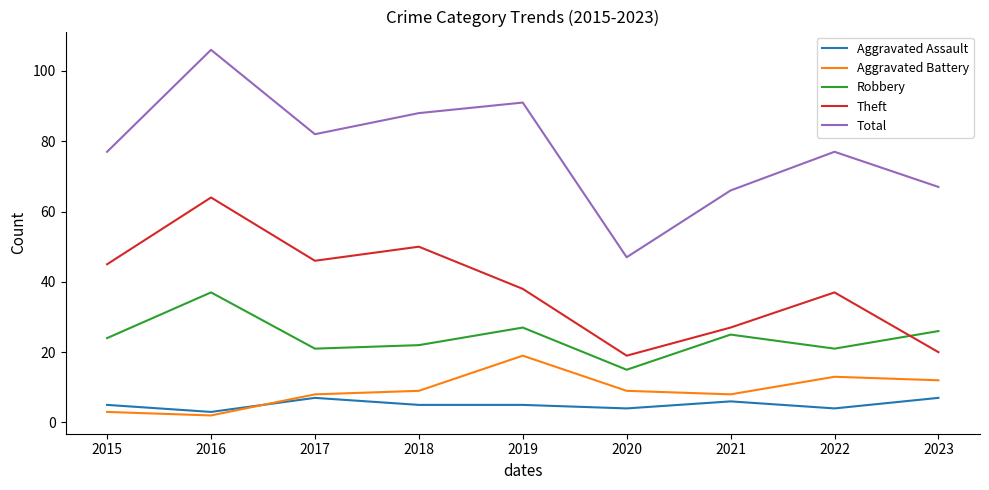

What is the total value across all series at 2015?

154